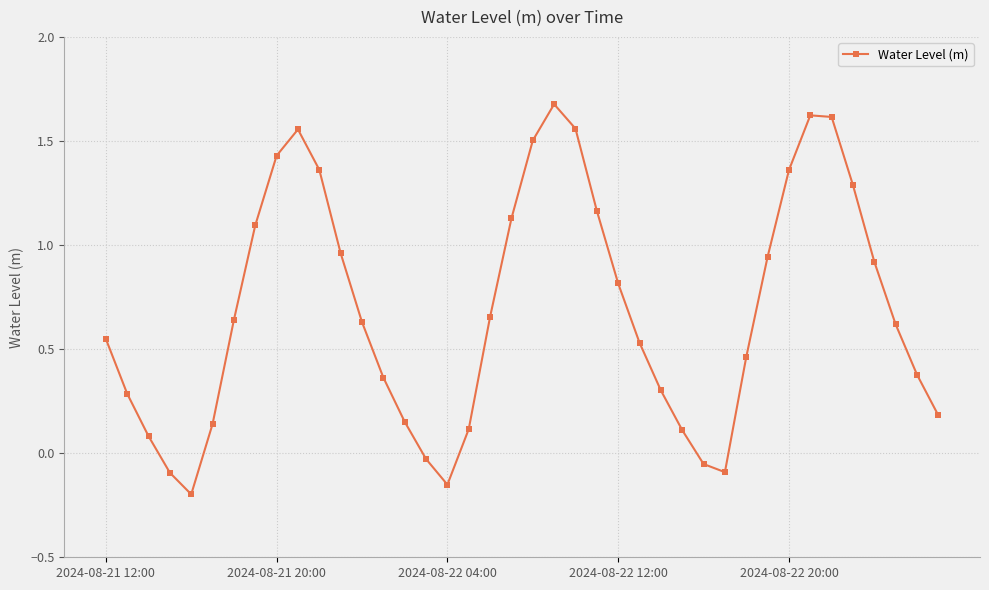

True or false: there are more than 2 points higher than both neighbors.

True